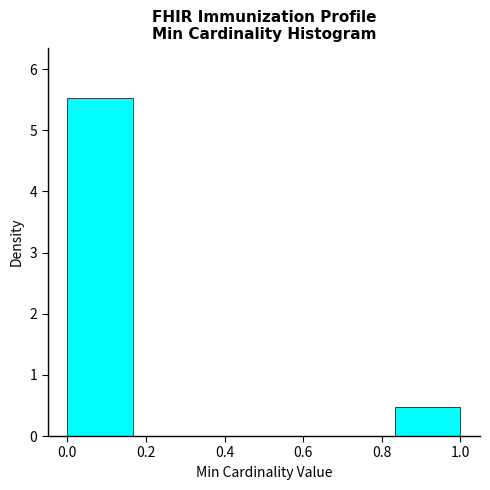

Which range on the x-axis has the tallest bar?

0.00 to 0.16